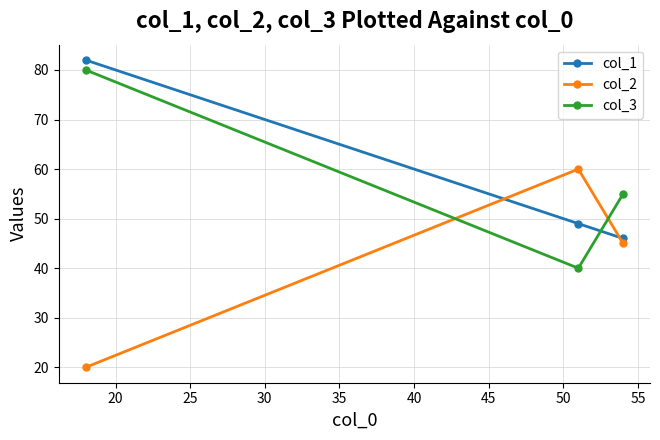

What is the value of the col_3 point at the 2nd from the left?

40